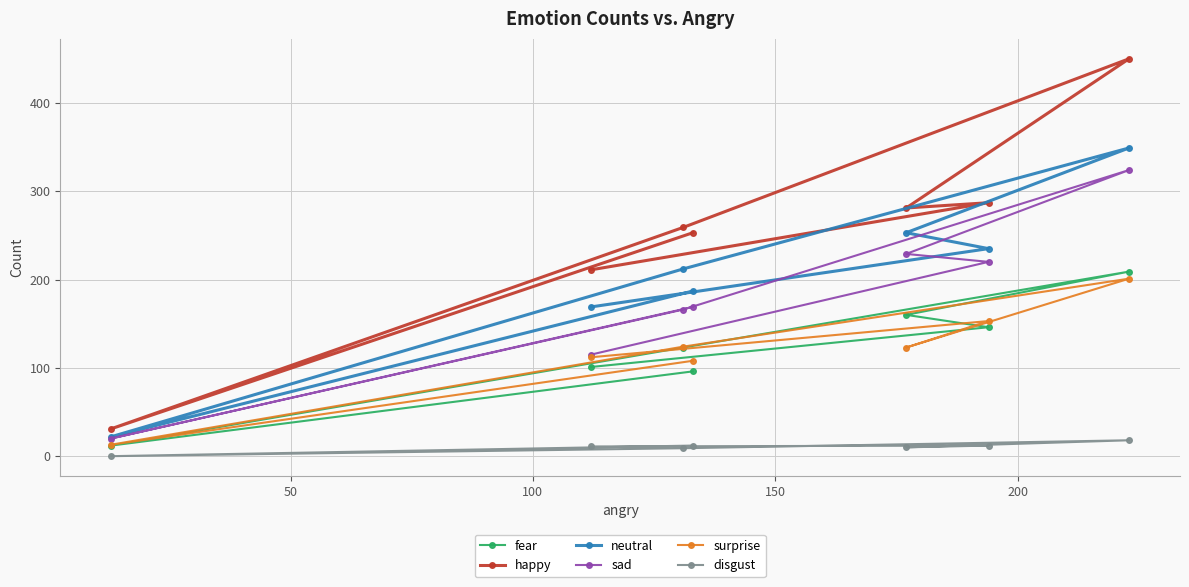

At how many categories does at least one series exceed 134?

6